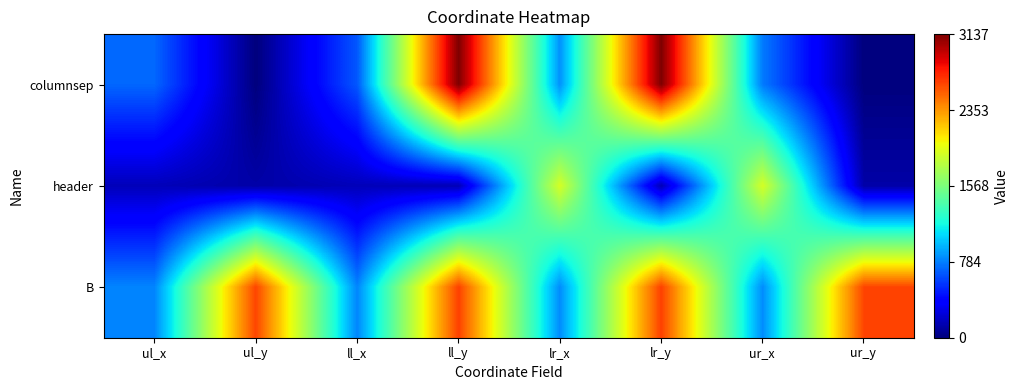

Reading left to right, list all the values displayed in this chart.

columnsep: ul_x=712	ul_y=0	ll_x=665	ll_y=3137	lr_x=843	lr_y=3137	ur_x=772	ur_y=0
header: ul_x=163	ul_y=114	ll_x=163	ll_y=150	lr_x=1907	lr_y=150	ur_x=1907	ur_y=114
B: ul_x=805	ul_y=2623	ll_x=805	ll_y=2638	lr_x=826	lr_y=2638	ur_x=826	ur_y=2623